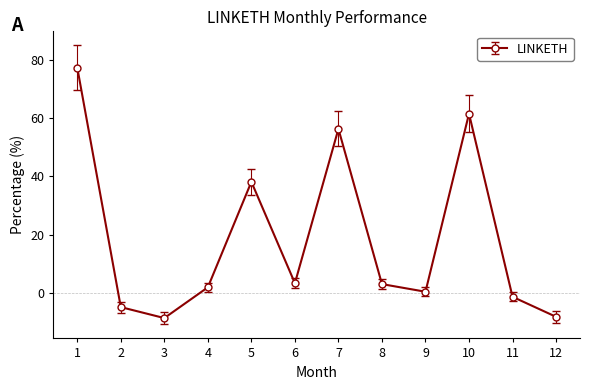

Which has a higher value, 2 or 10?

10